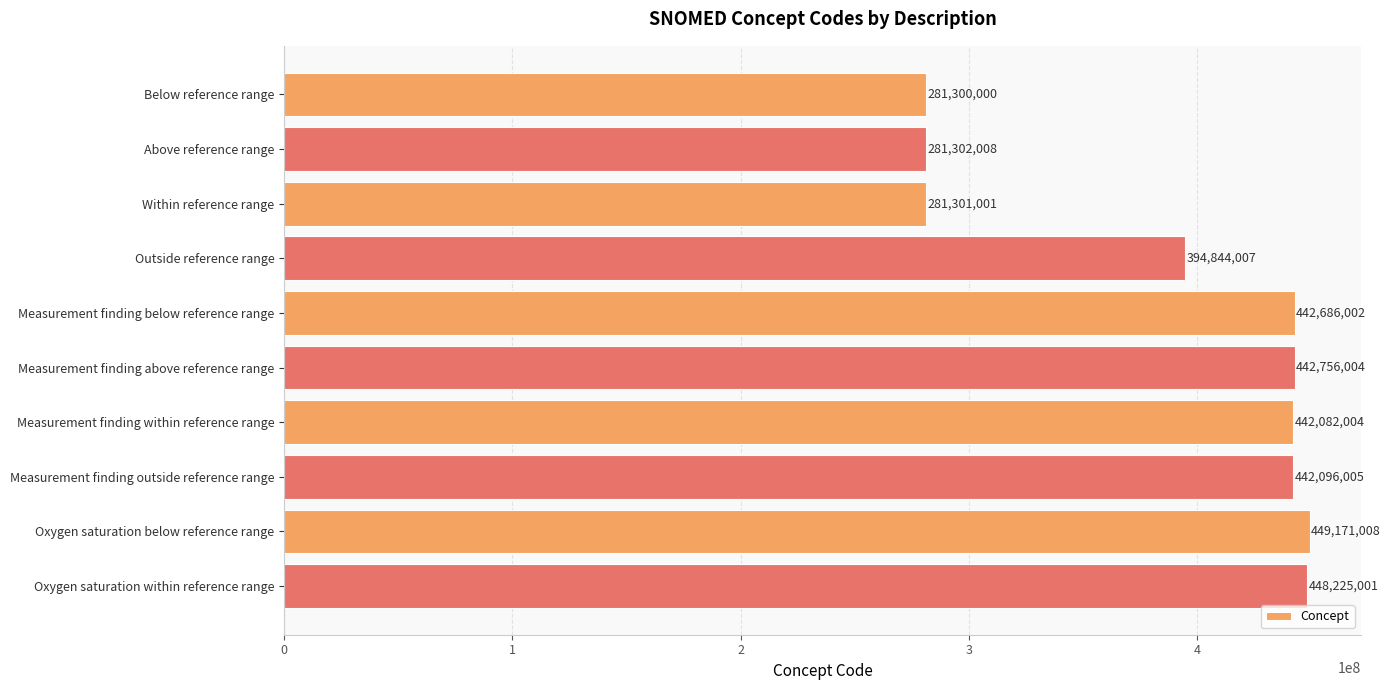

At which label is the value closest to 365235504?

Outside reference range